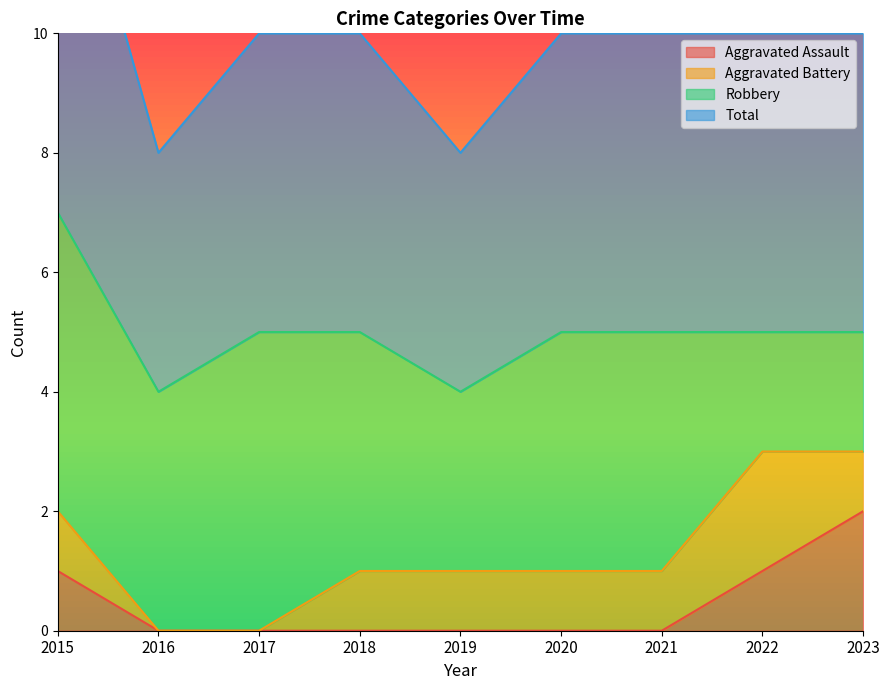

The value of Aggravated Assault at 2017 is 1. True or false?

False